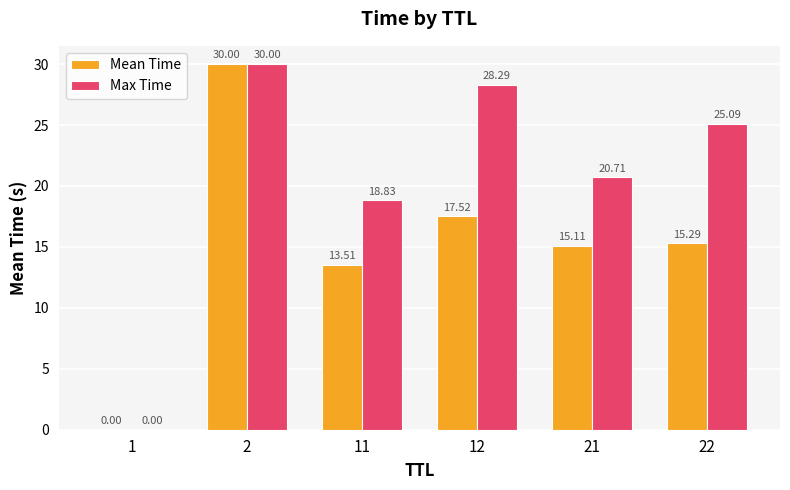

Is the value of Max Time at 12 greater than the value of Mean Time at 21?

Yes